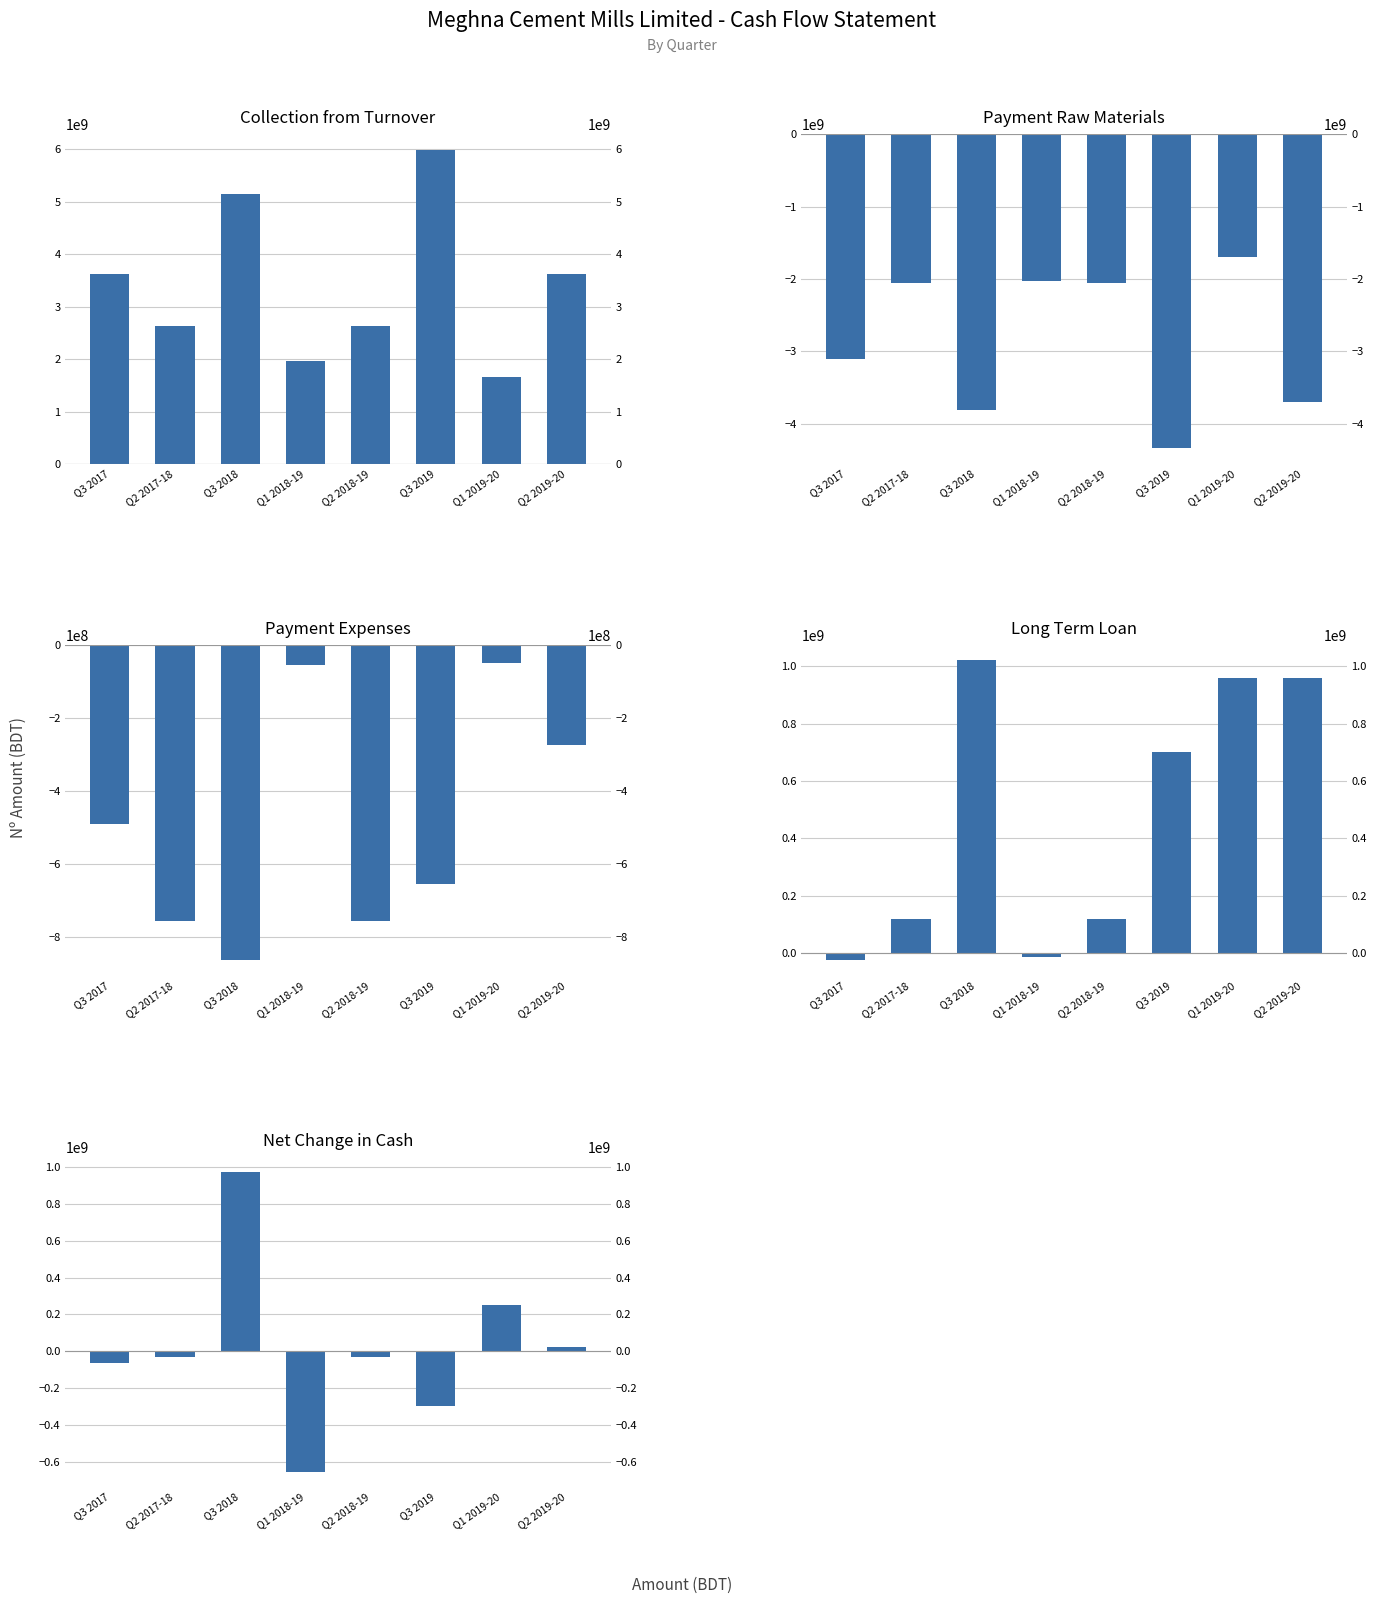

What is the label of the 7th bar from the left?

Q1 2019-20